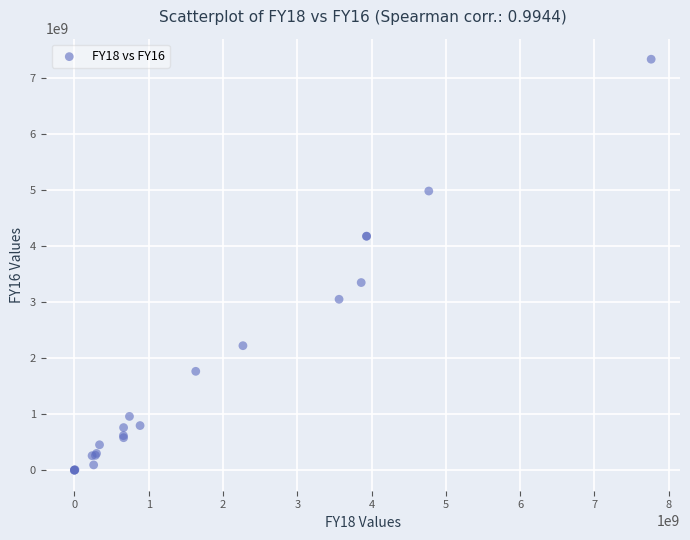

What Y value in the scatter plot is closest to 3663890000?

3345380000